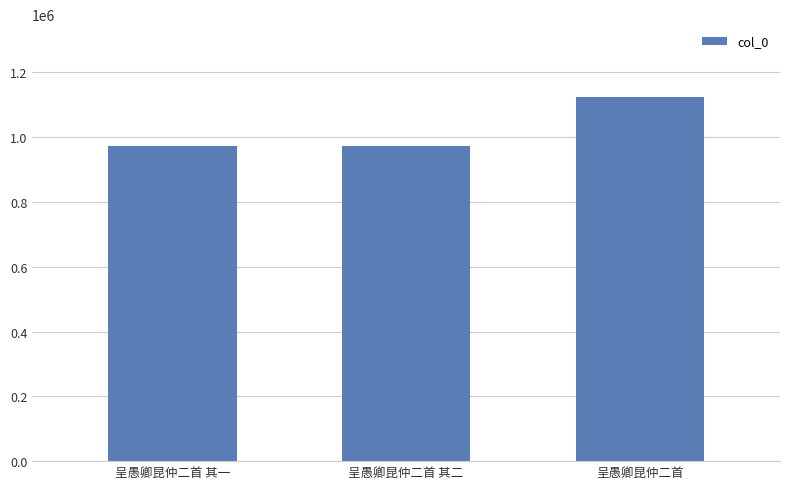

What is the ratio of the value at 呈愚卿昆仲二首 其二 to the value at 呈愚卿昆仲二首?

0.9